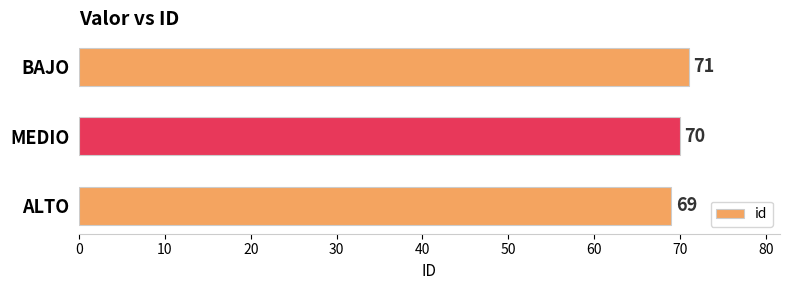

At which label is the value closest to 70?

MEDIO